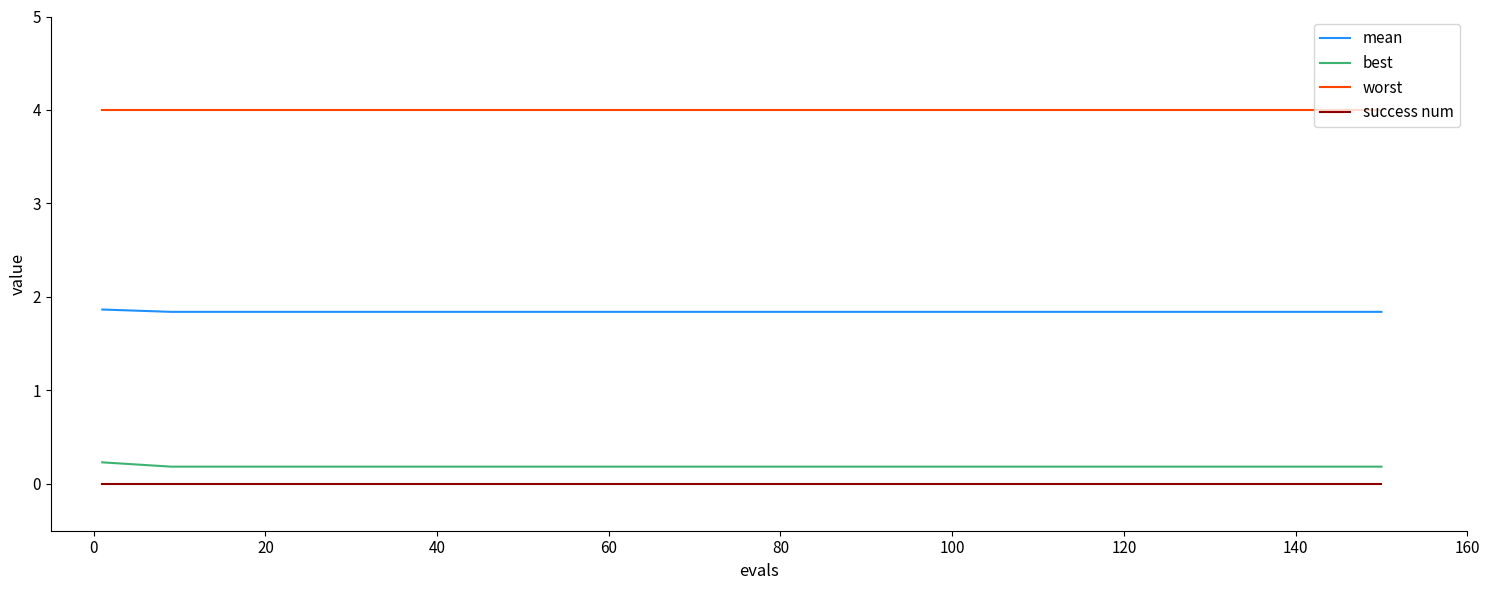

How many categories are shown in the chart?

16